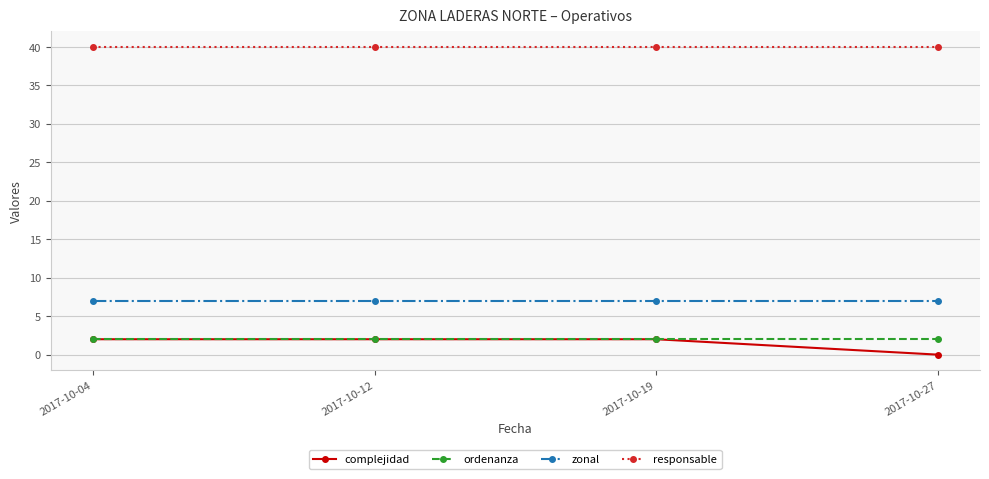

What is the sum of the ordenanza values at 2017-10-27 and 2017-10-12?

4